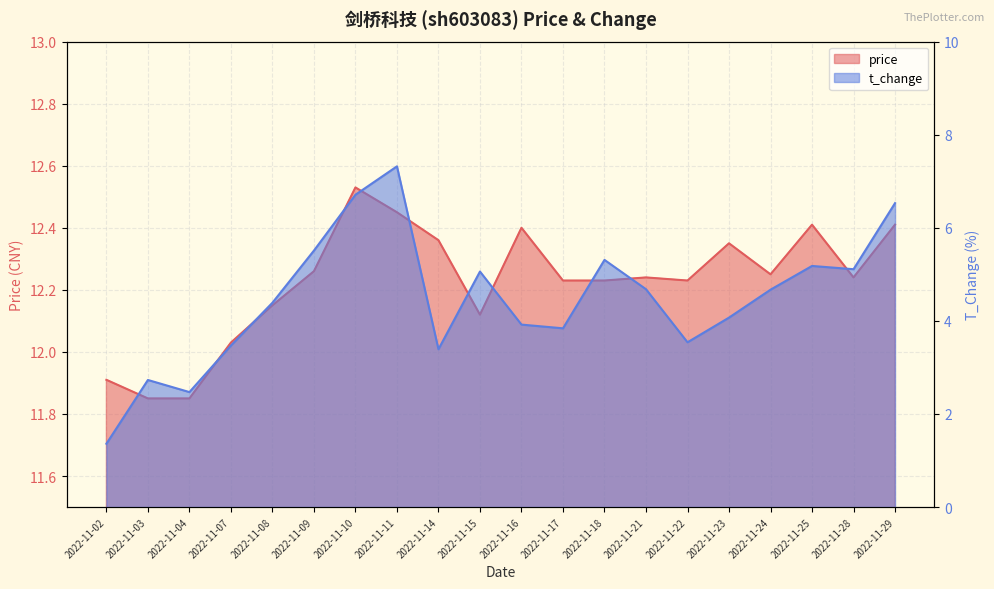

Is the value of price at 2022-11-15 greater than the value of t_change at 2022-11-07?

Yes